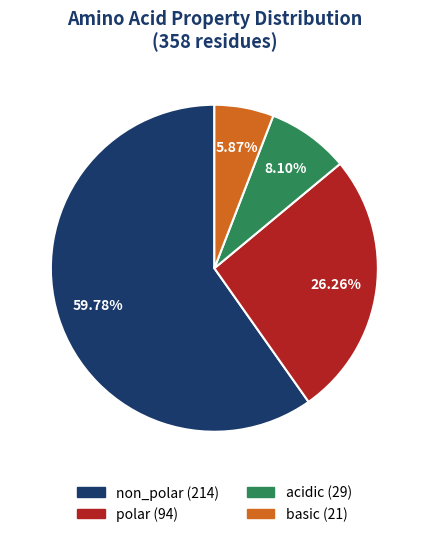

Which category has the biggest portion of the pie?

non_polar